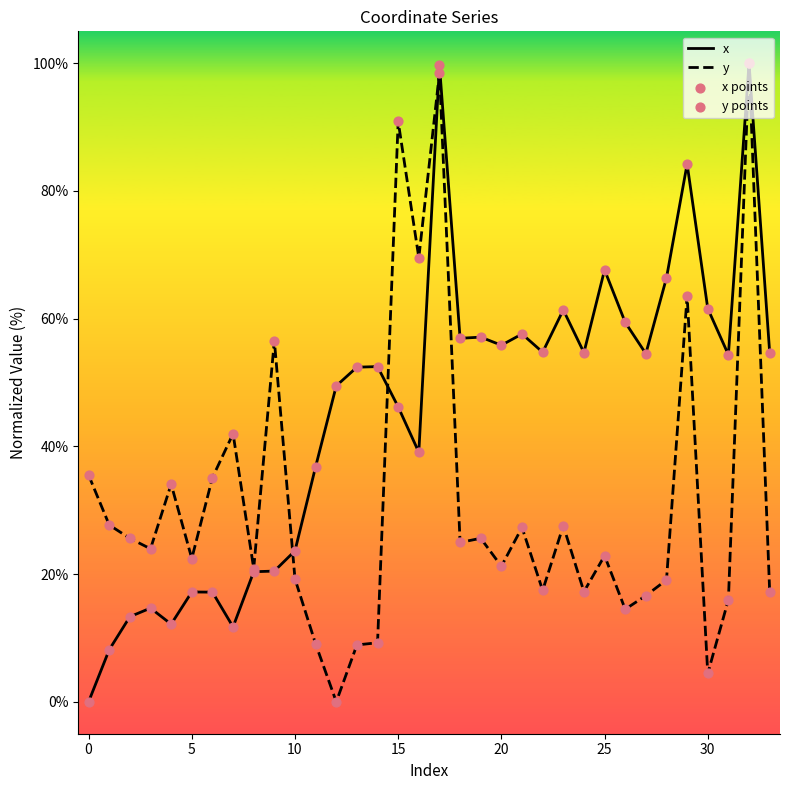

Which series has the largest total across all categories?

x